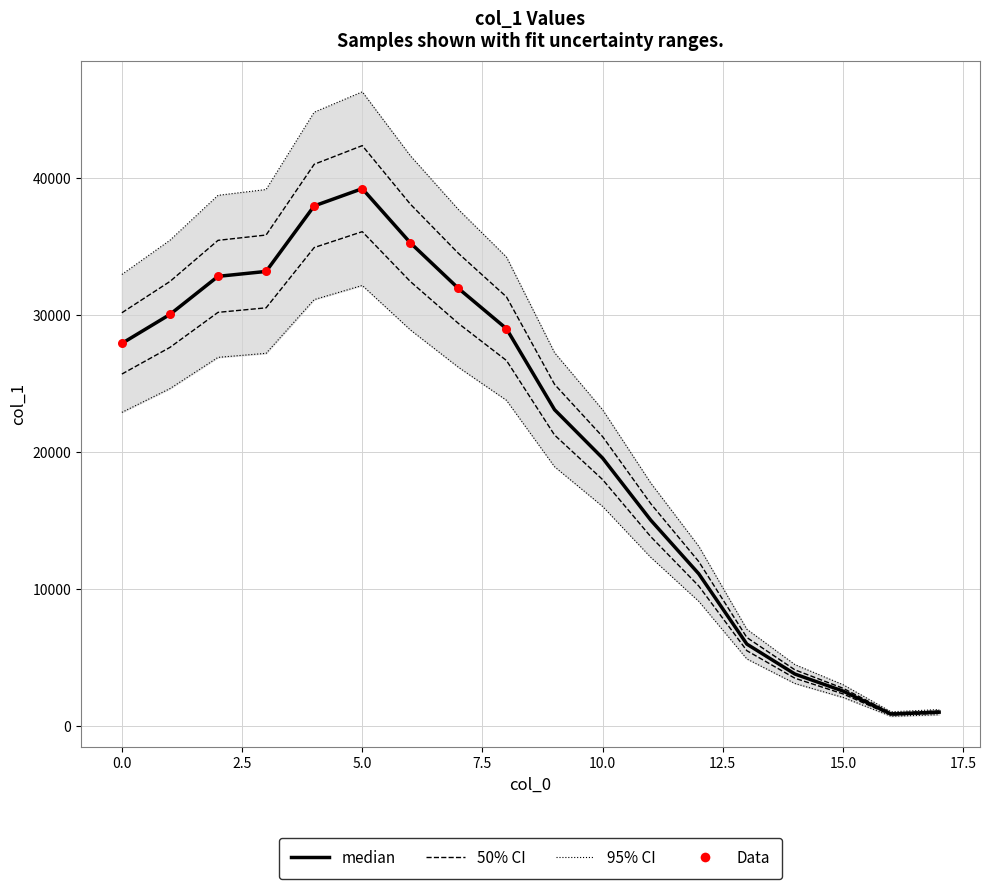

Between 3.0 and 4.0, which is larger?

4.0